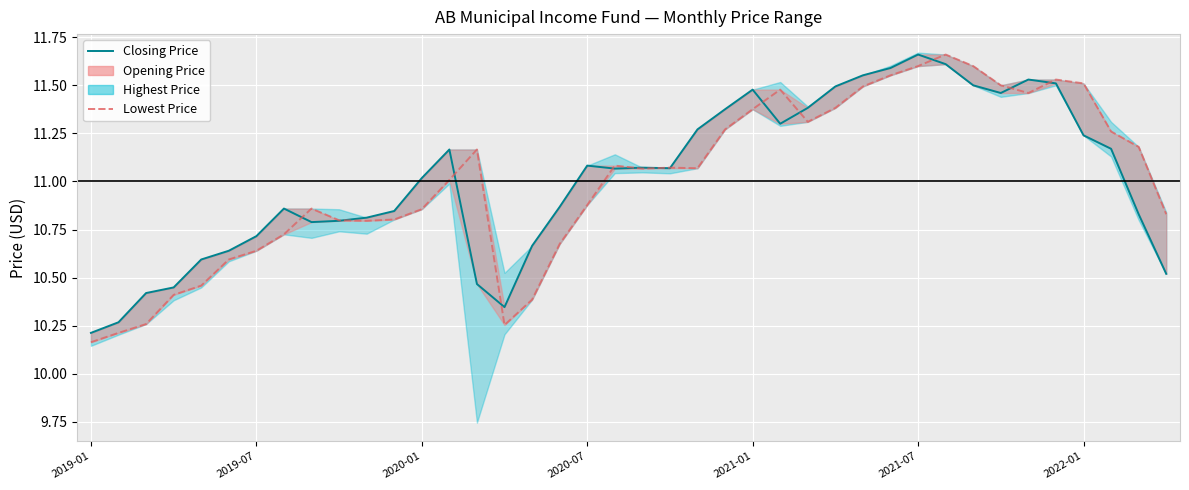

What is the spread (max minus min) of values at 26?

0.1